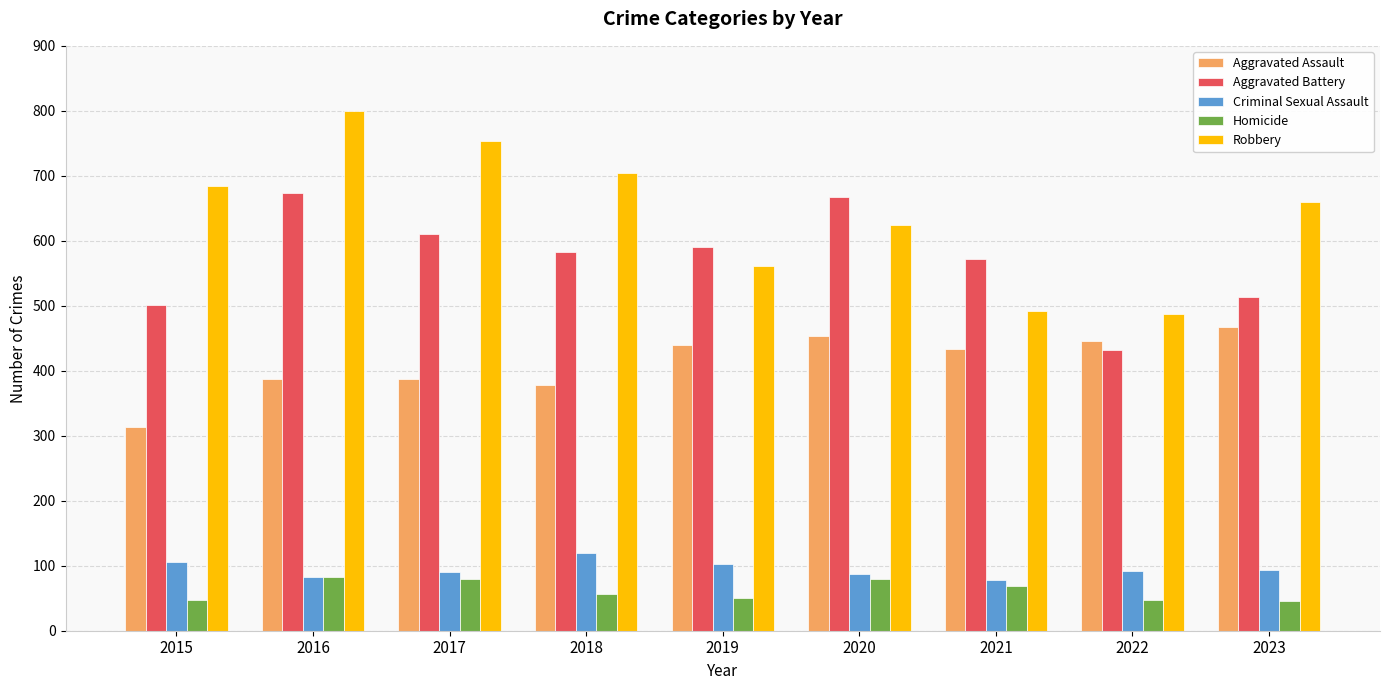

Between 2019 and 2023, which series saw the biggest shift?

Robbery